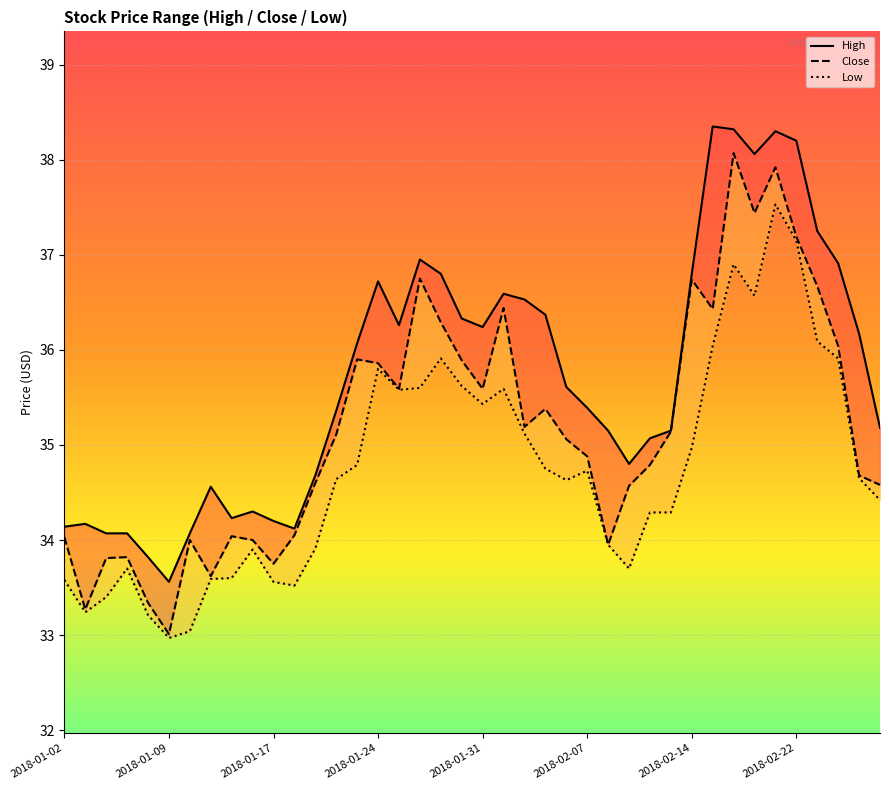

Rank the series at 2018-02-14 from lowest to highest value.

Low, Close, High